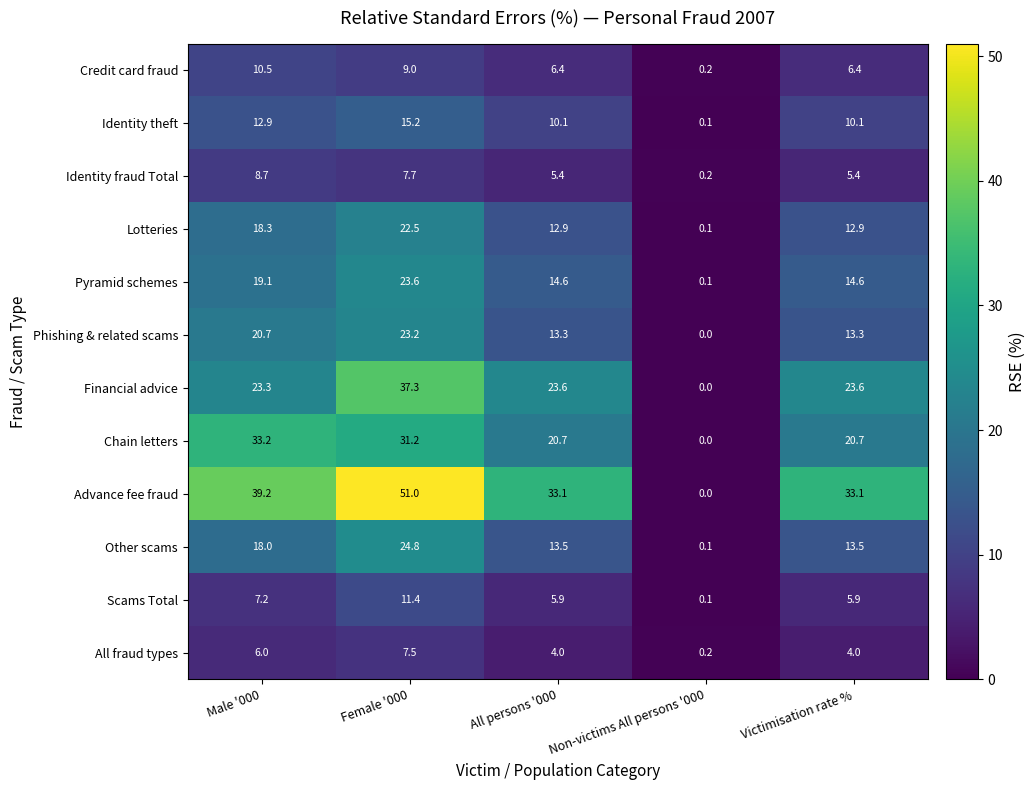

Which series has the largest range (max minus min)?

Advance fee fraud